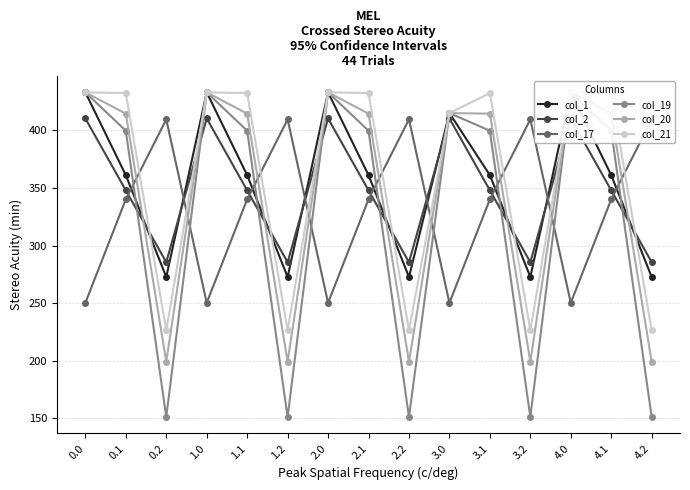

Between 1.1 and 1.0, which is larger?

1.0